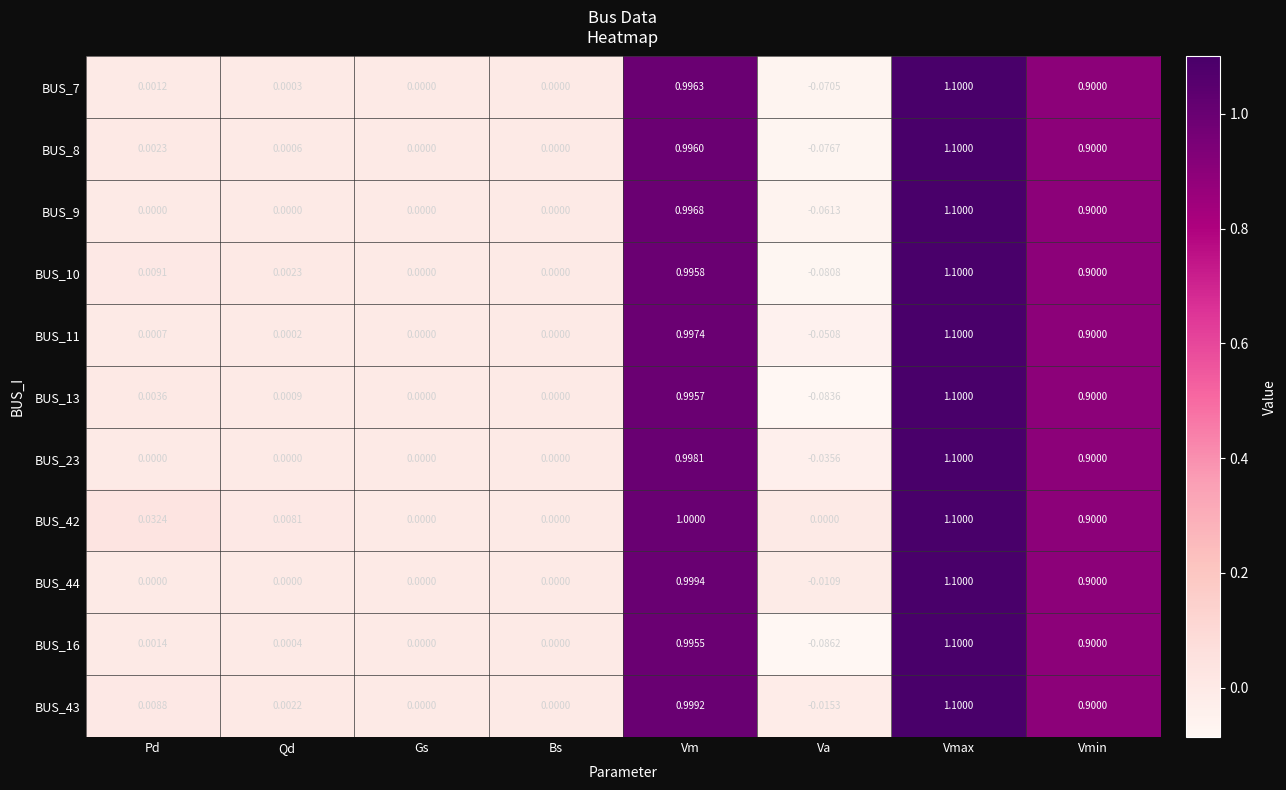

Which category has the highest value across all series?

Vmax